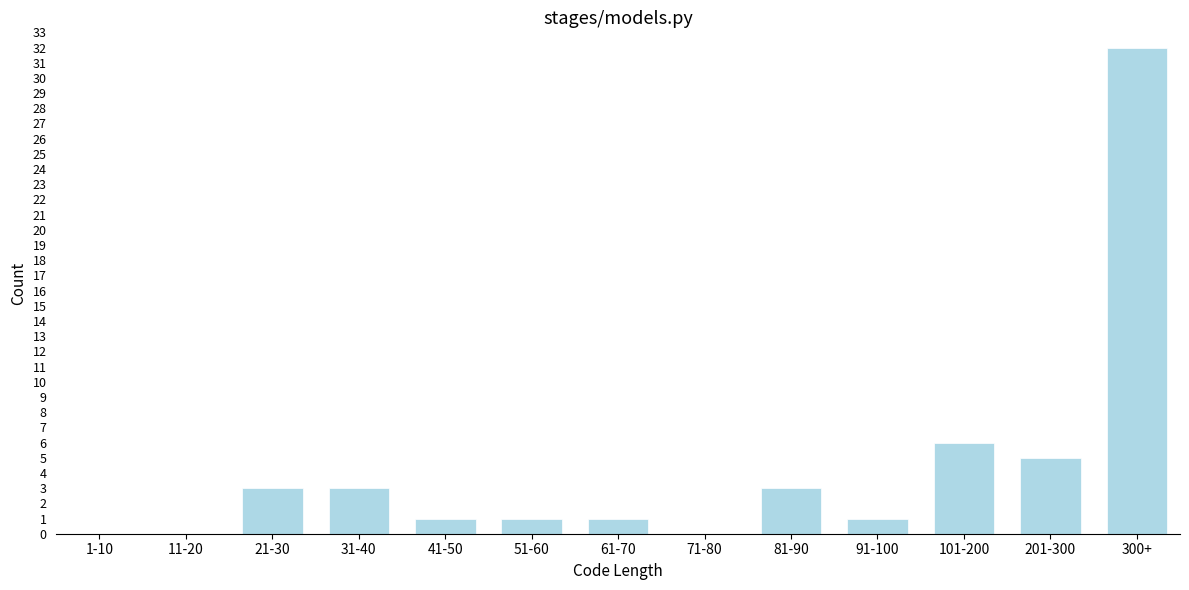

Reading left to right, what are all the values shown in this chart?

1-10=0	11-20=0	21-30=3	31-40=3	41-50=1	51-60=1	61-70=1	71-80=0	81-90=3	91-100=1	101-200=6	201-300=5	300+=32